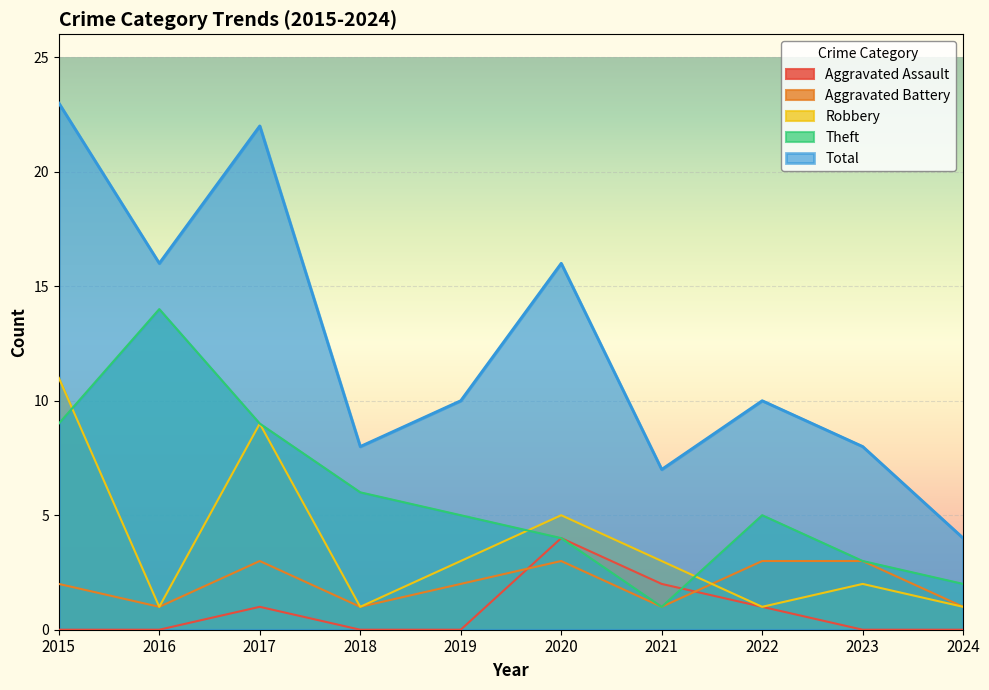

The Total series shows 34 at 2015. True or false?

False